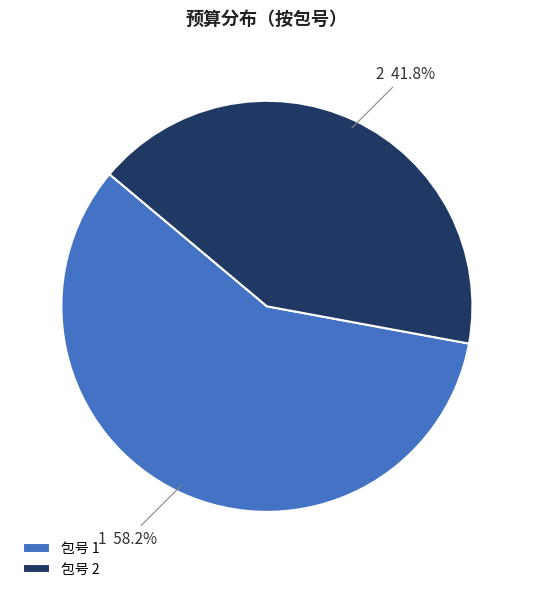

Count the number of slices in the pie.

2